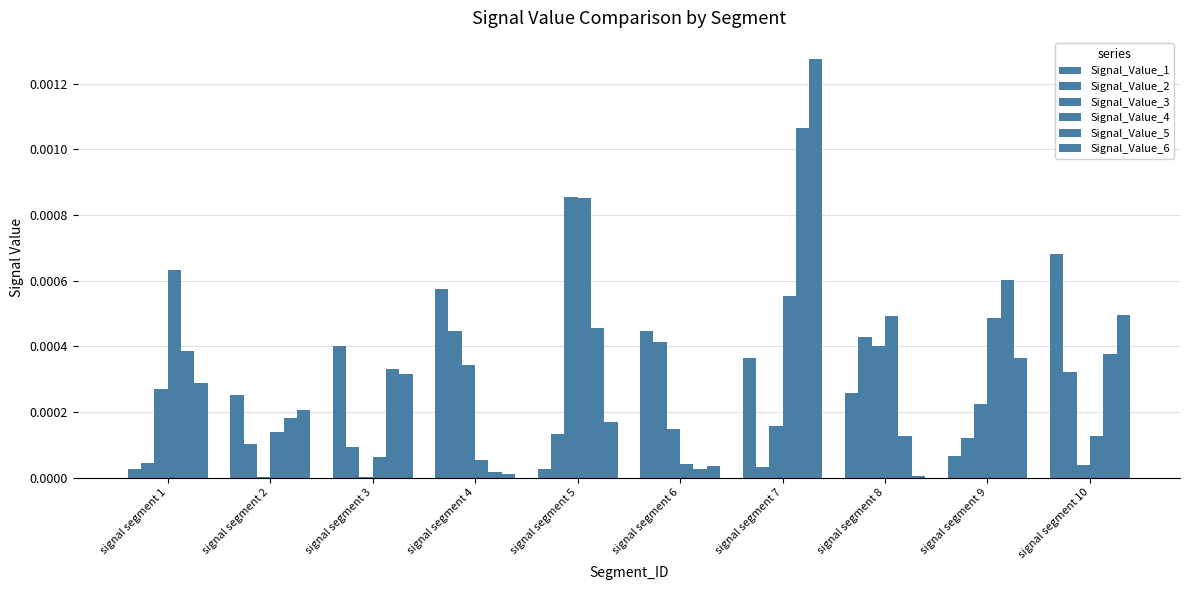

List the labels in order of Signal_Value_2 value, smallest first.

signal segment 7, signal segment 1, signal segment 3, signal segment 2, signal segment 9, signal segment 5, signal segment 10, signal segment 6, signal segment 8, signal segment 4